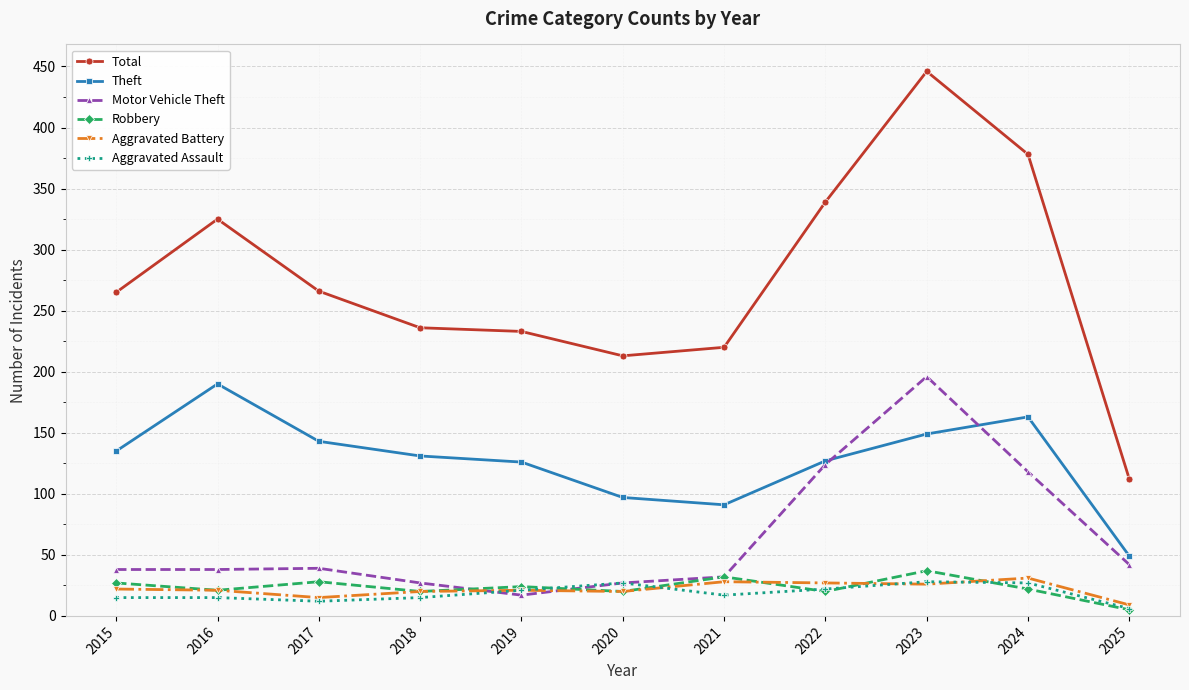

True or false: Robbery and Aggravated Battery intersect in this chart.

True